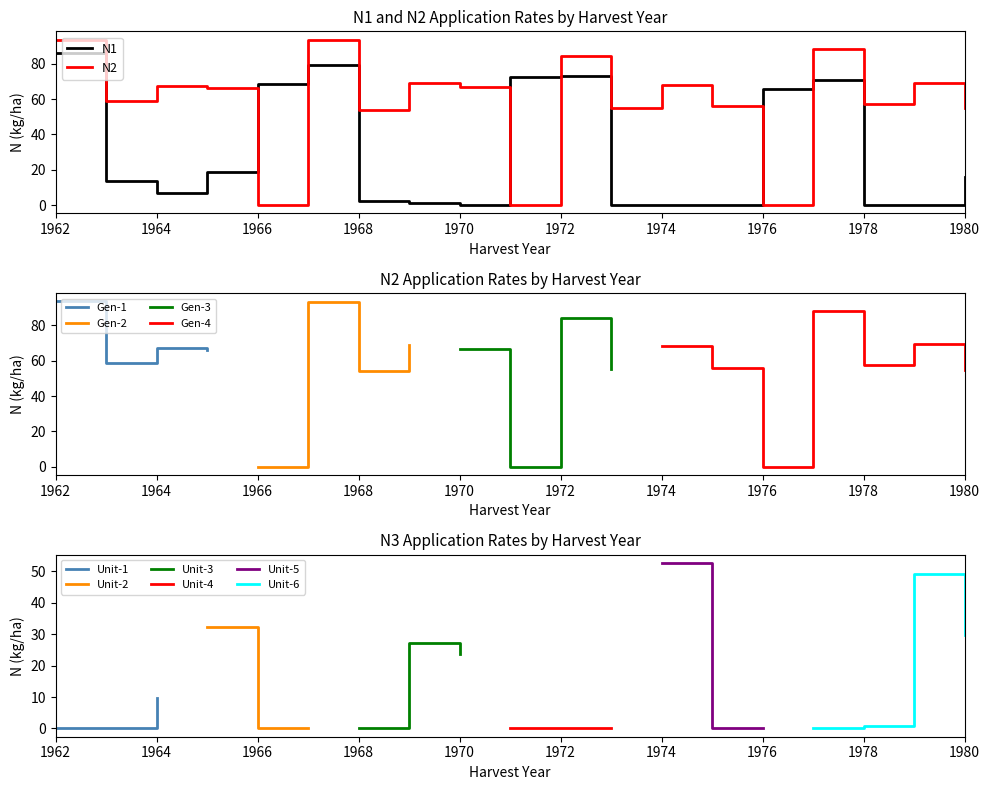

Which series has the largest total across all categories?

N2